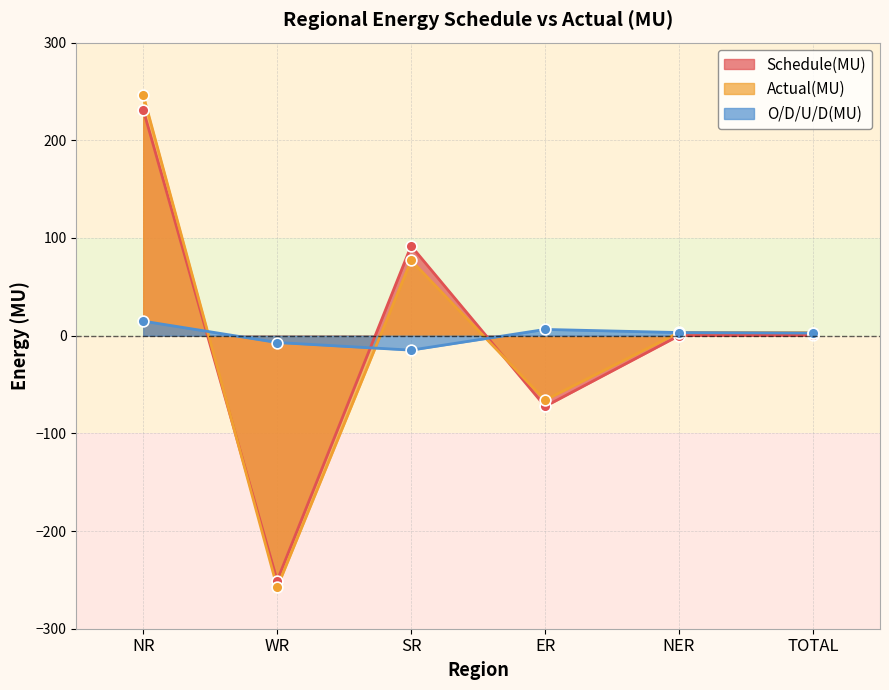

At how many categories does at least one series exceed 192?

1